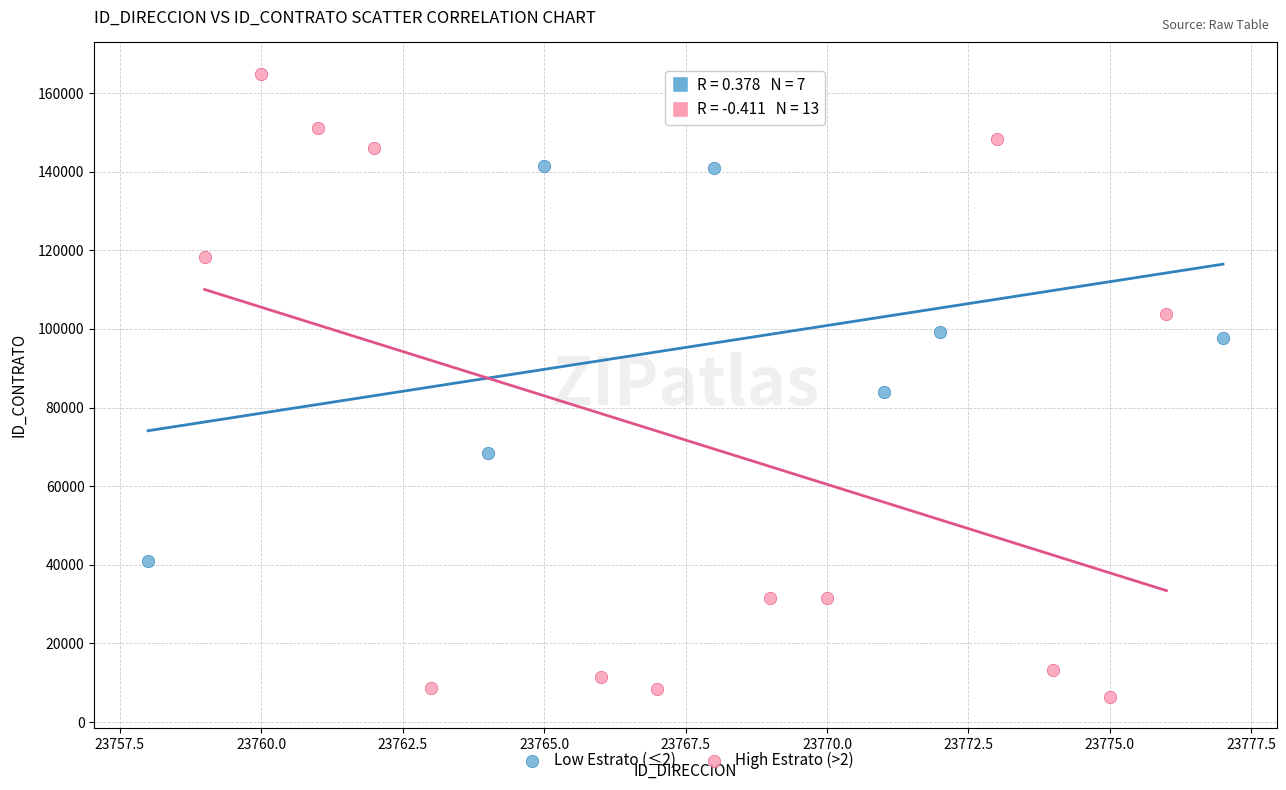

Which series has the widest spread of Y values?

High Estrato (>2)